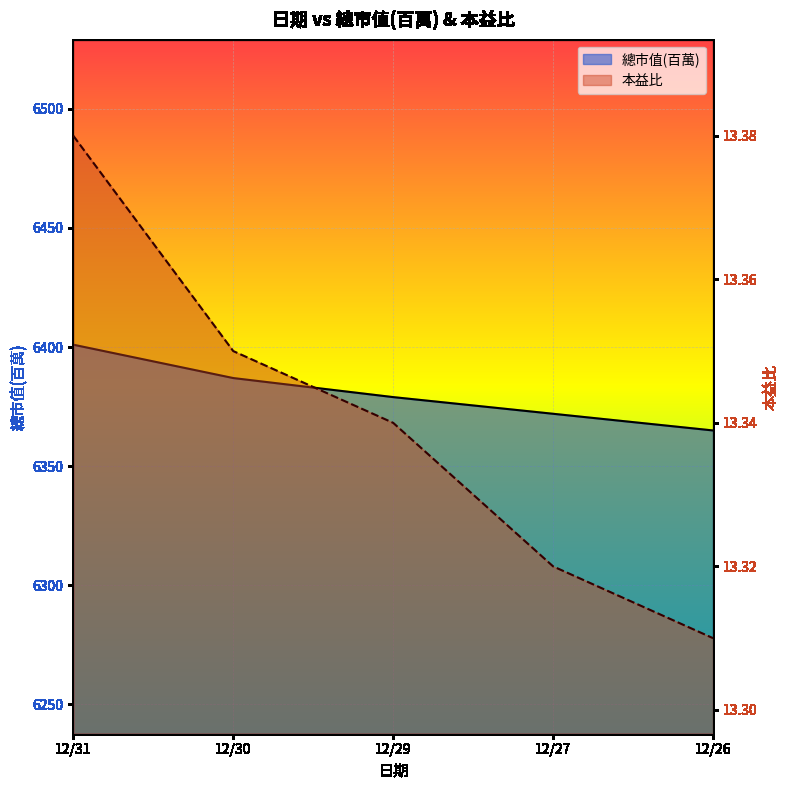

What is the value of the 總市值(百萬) point at the 4th from the left?

6372.0